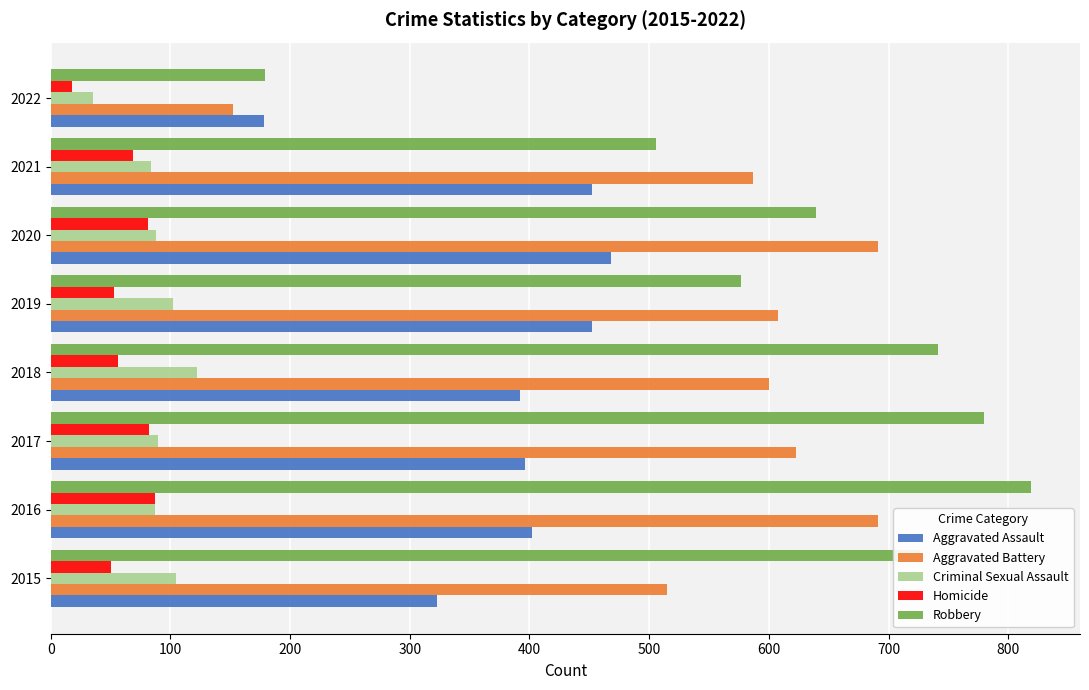

Is it true that Criminal Sexual Assault equals 19 at 2016?

False